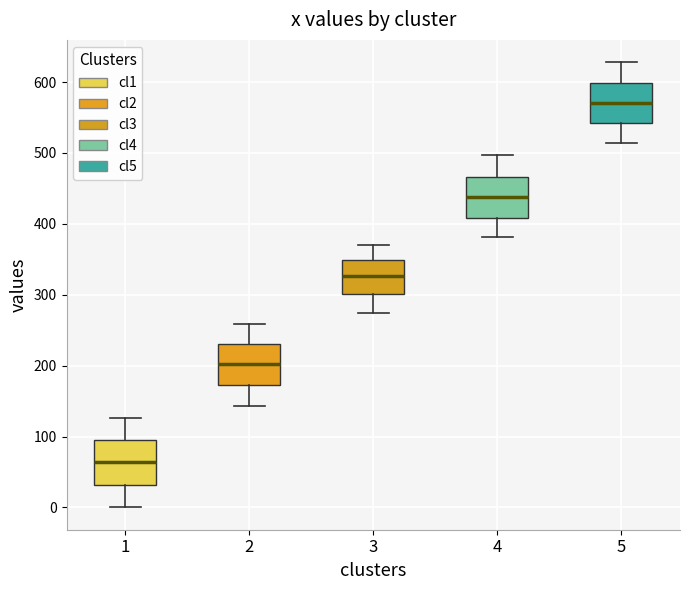

Where does the upper whisker of the box at x = 1 end on the y-axis? The values are not printed on the chart, so give them approximately, as read against the axis.

130